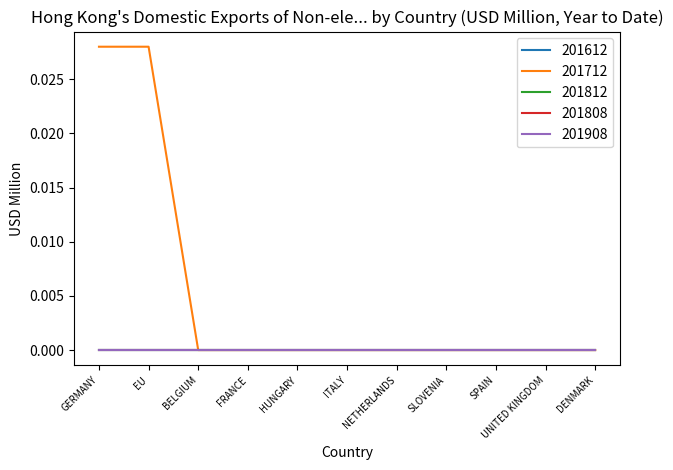

Between EU and SPAIN, which series saw the biggest shift?

201712